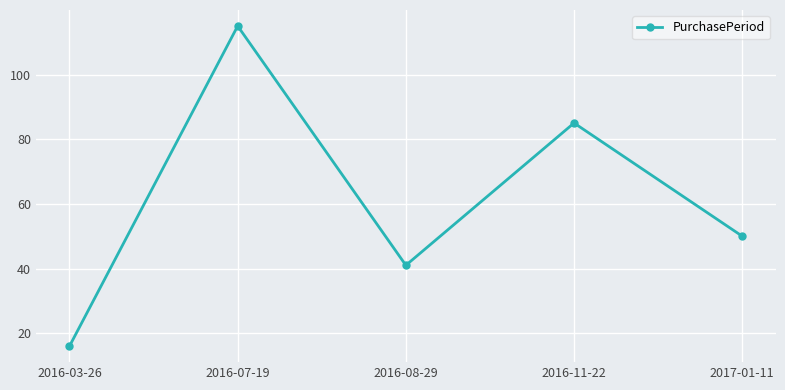

The value at 2017-01-11 is 29. True or false?

False